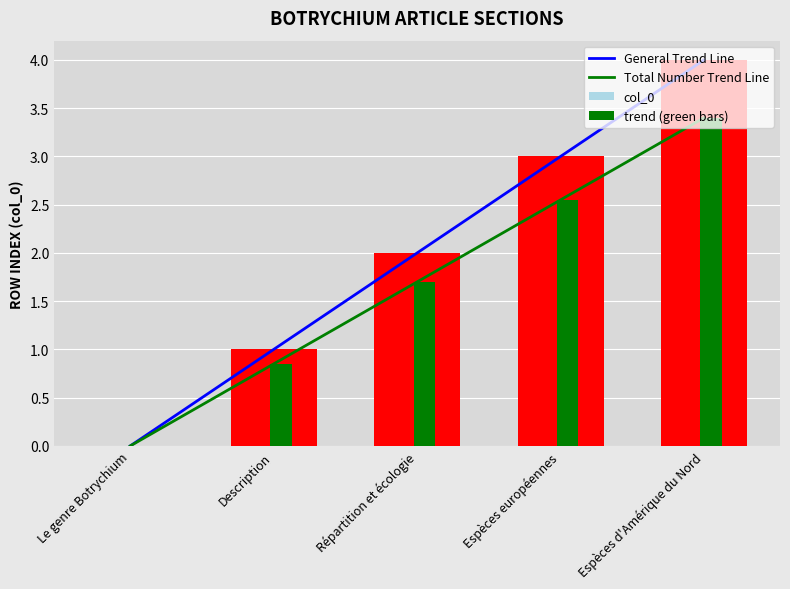

What is the label of the 4th bar from the right?

Description